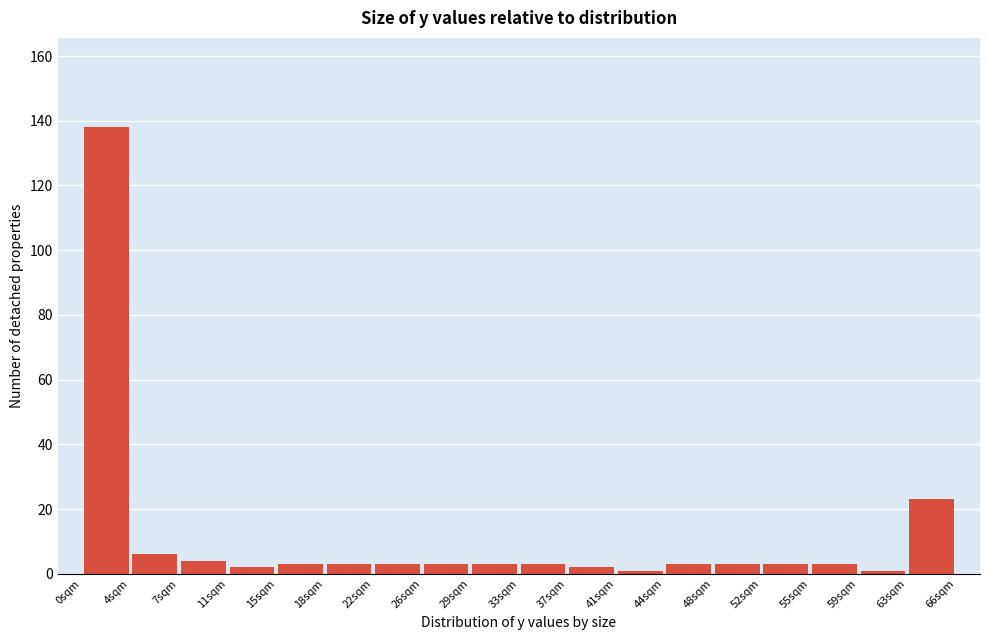

How tall is the bar that spans 55.5 to 59.0 on the x-axis? Neither the bar edges nor the heights are printed on the chart, so give them approximately, as read against the axes.

4